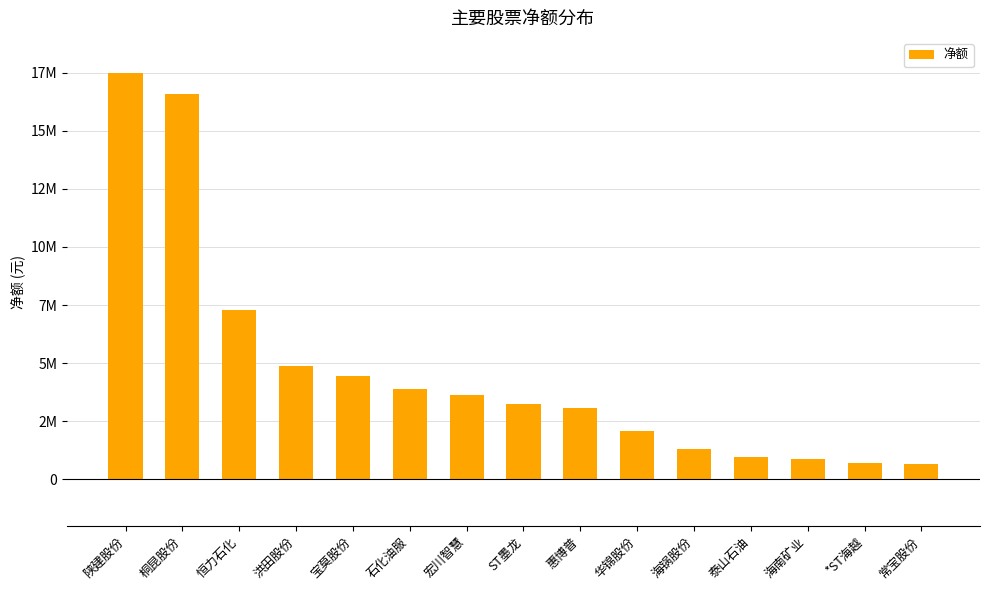

What value does the data have at 常宝股份, to the nearest 100?

652200